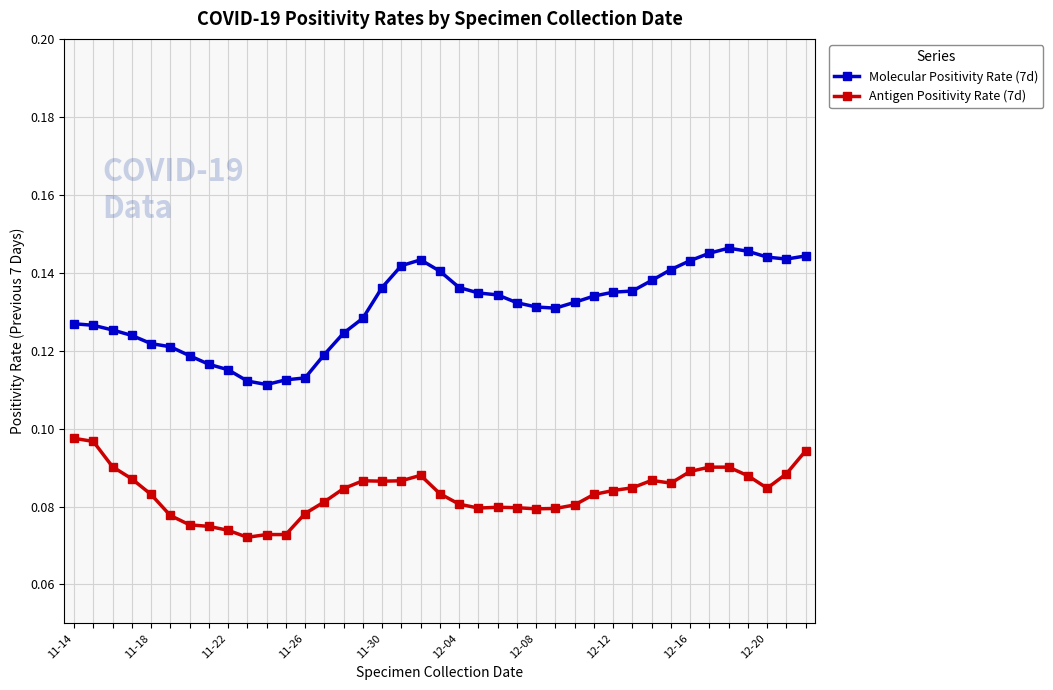

What are all the series names shown in the legend?

Molecular Positivity Rate (7d), Antigen Positivity Rate (7d)